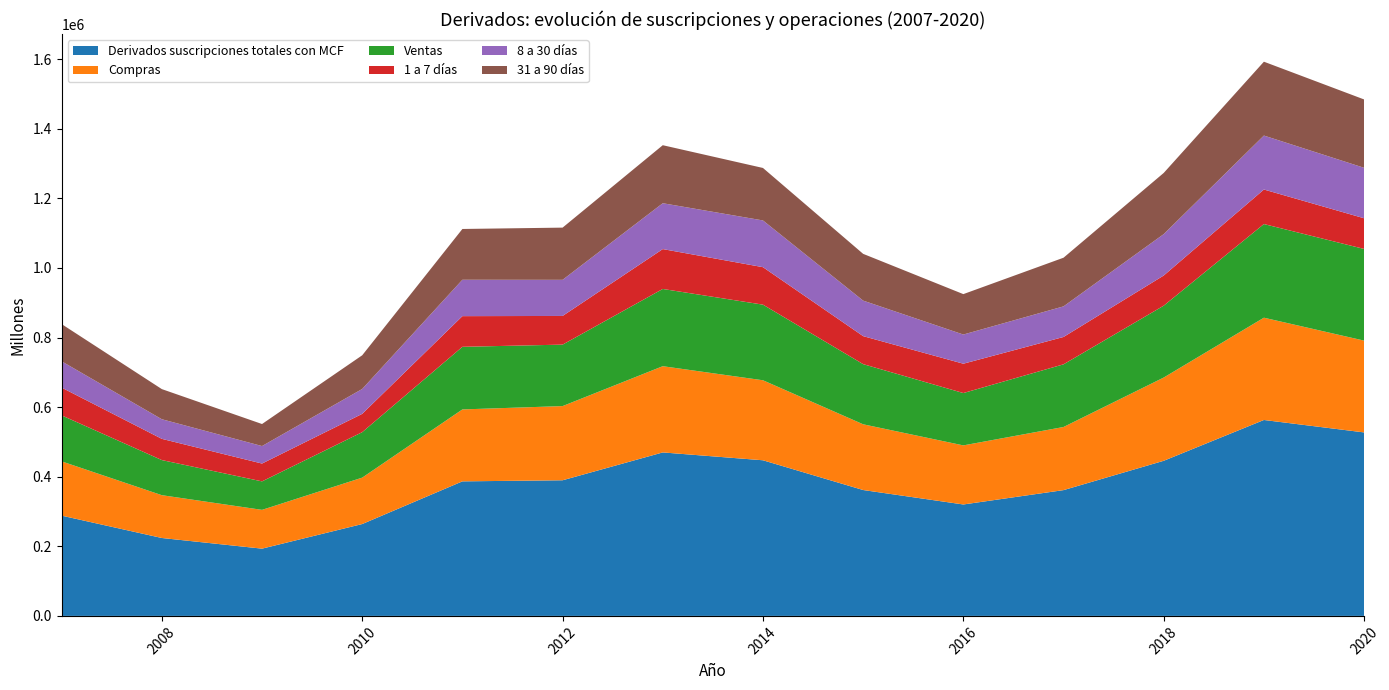

Reading right to left, what are all the values shown in this chart?

Derivados suscripciones totales con MCF: 2020=527398	2019=563162	2018=445855	2017=361563	2016=320285	2015=361829	2014=447333	2013=469891	2012=389878	2011=386740	2010=264058	2009=193326	2008=223952	2007=288169
Compras: 2020=263890	2019=293974	2018=239265	2017=181435	2016=169821	2015=188927	2014=229957	2013=247848	2012=213211	2011=206751	2010=133379	2009=111464	2008=123033	2007=156005
Ventas: 2020=263508	2019=269187	2018=206591	2017=180128	2016=150464	2015=172902	2014=217376	2013=222043	2012=176667	2011=179989	2010=130679	2009=81862	2008=100919	2007=132164
1 a 7 días: 2020=88167	2019=99257	2018=86672	2017=78641	2016=84318	2015=80488	2014=107701	2013=114588	2012=82410	2011=88139	2010=52643	2009=51264	2008=61016	2007=79850
8 a 30 días: 2020=145057	2019=155099	2018=119012	2017=87931	2016=83869	2015=102098	2014=134330	2013=131815	2012=103845	2011=104604	2010=71528	2009=50280	2008=56352	2007=75578
31 a 90 días: 2020=196476	2019=212291	2018=175829	2017=139840	2016=116167	2015=134408	2014=150841	2013=166757	2012=150049	2011=145953	2010=96801	2009=63341	2008=86607	2007=106955